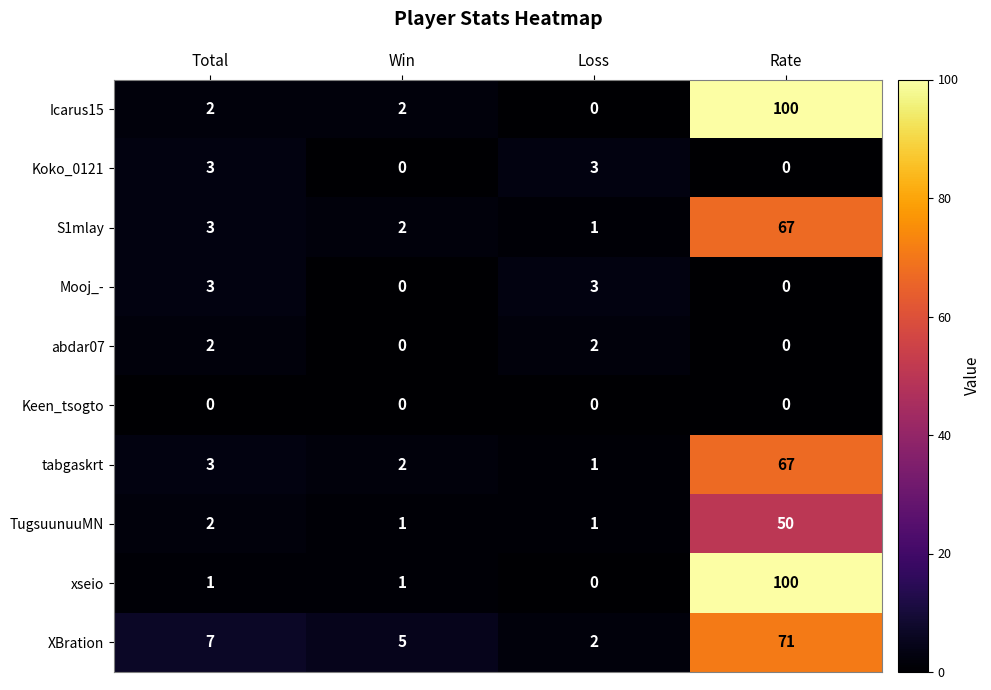

What is the sum of all Mooj_- values?

6